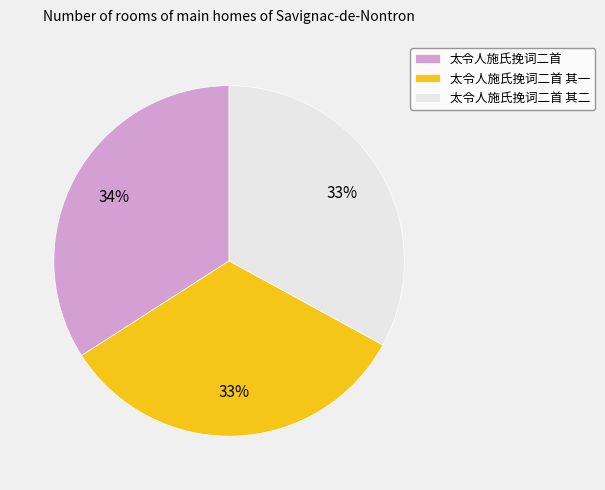

Does 太令人施氏挽词二首 其二 represent more than half of the total?

No